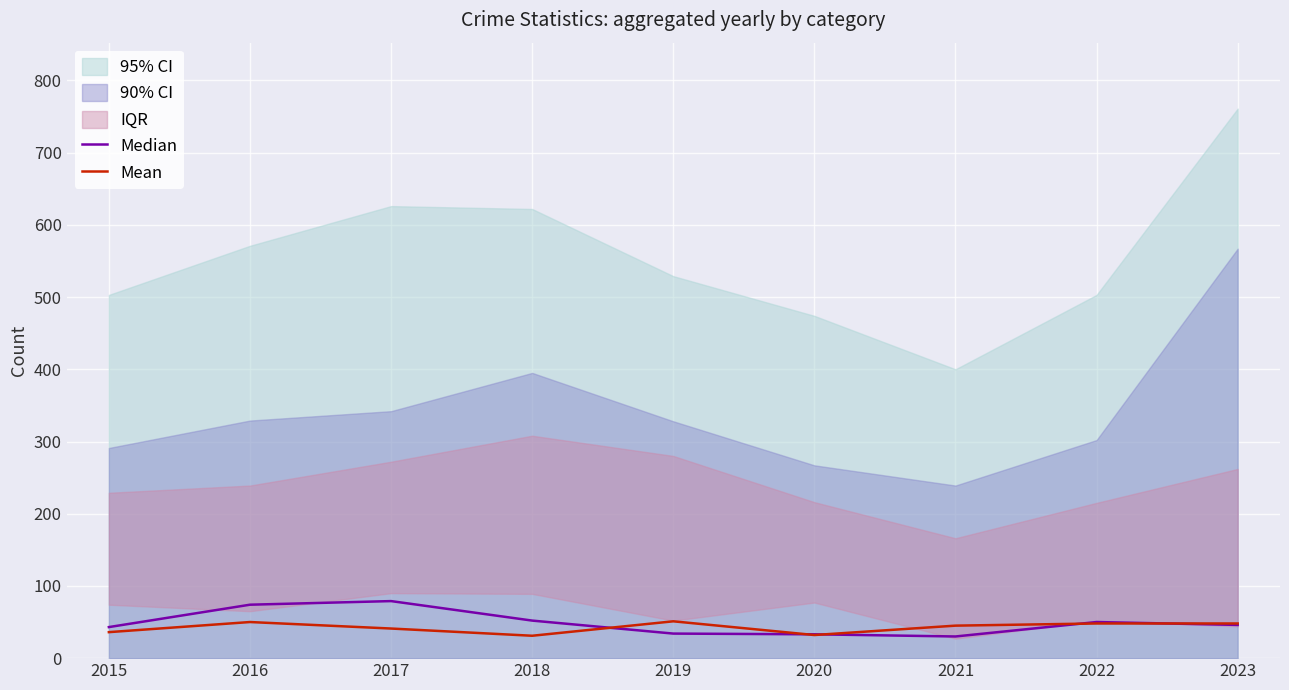

The Mean series shows 92 at 2019. True or false?

False